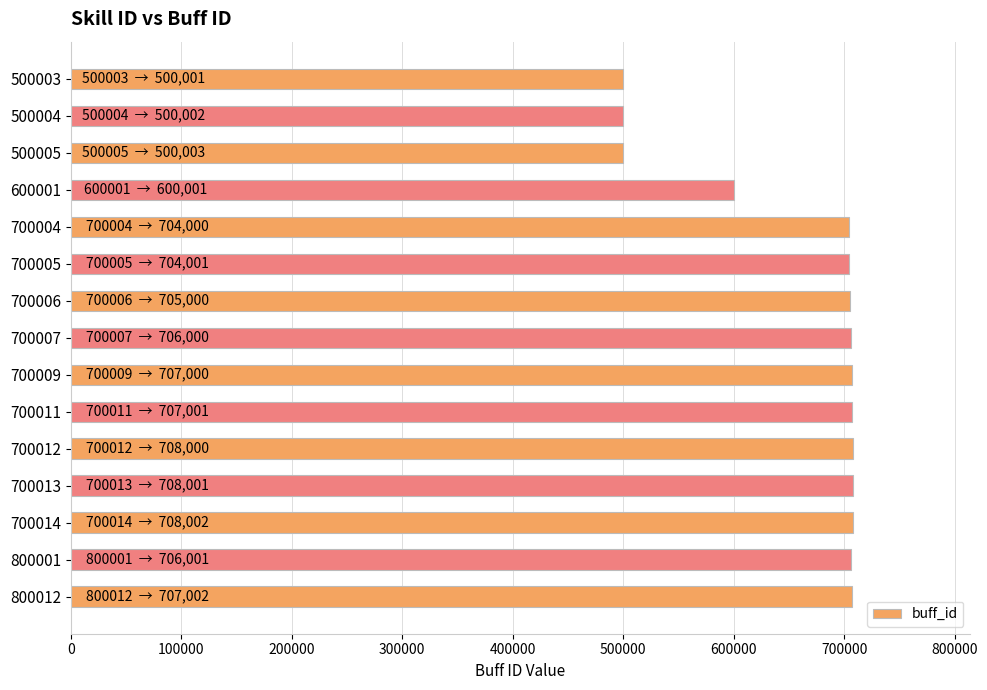

What is the value of the 15th bar from the top?

707002